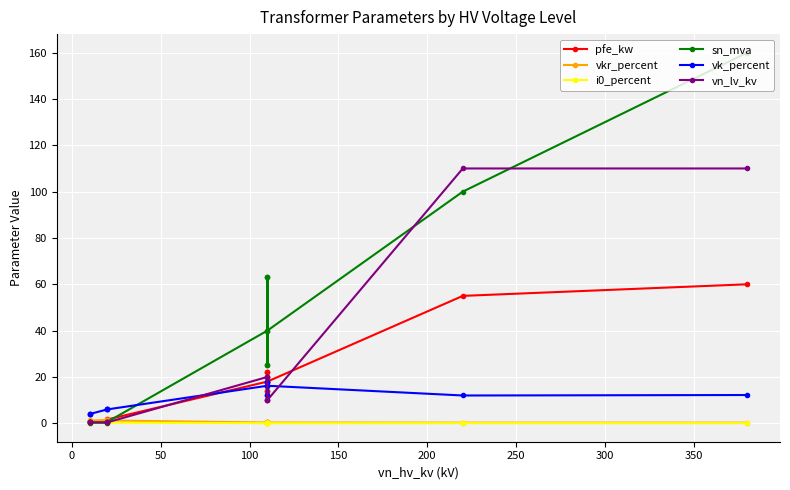

What is the average value of the vk_percent series?

10.5